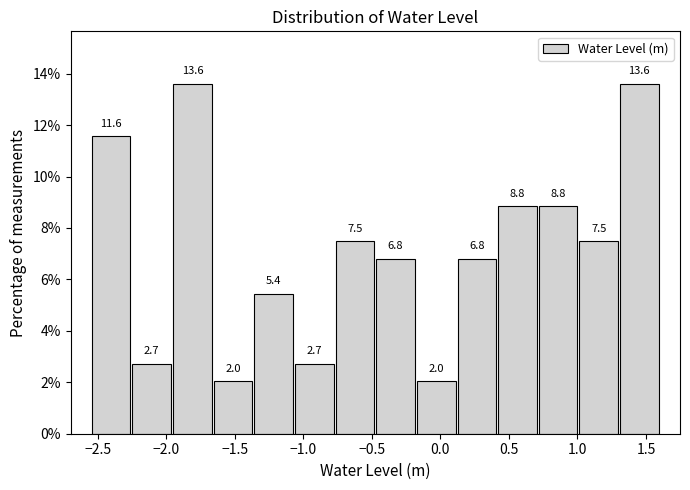

Reading left to right, list every bar in this chart as the range it spans on the x-axis followed by its height. The bar edges are not printed on the chart, so give them approximately, as read against the axis.

-2.55 to -2.25: 11.6
-2.25 to -1.95: 2.7
-1.95 to -1.65: 13.6
-1.65 to -1.35: 2.0
-1.35 to -1.05: 5.4
-1.05 to -0.75: 2.7
-0.75 to -0.45: 7.5
-0.45 to -0.20: 6.8
-0.20 to 0.10: 2.0
0.10 to 0.40: 6.8
0.40 to 0.70: 8.8
0.70 to 1.00: 8.8
1.00 to 1.30: 7.5
1.30 to 1.60: 13.6